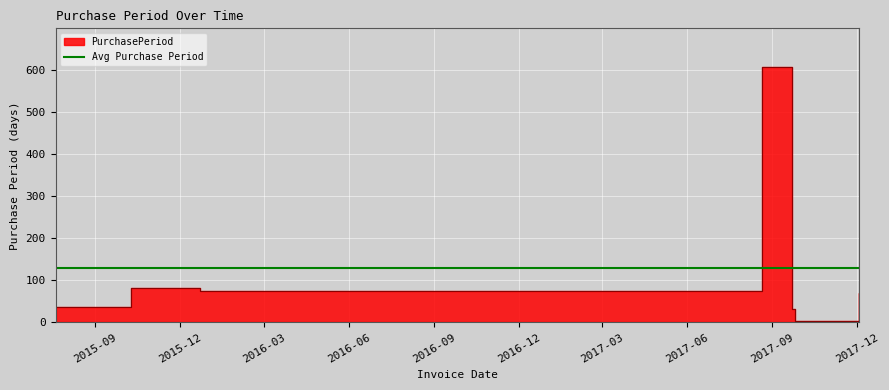

What is the difference between the maximum and minimum values?

604